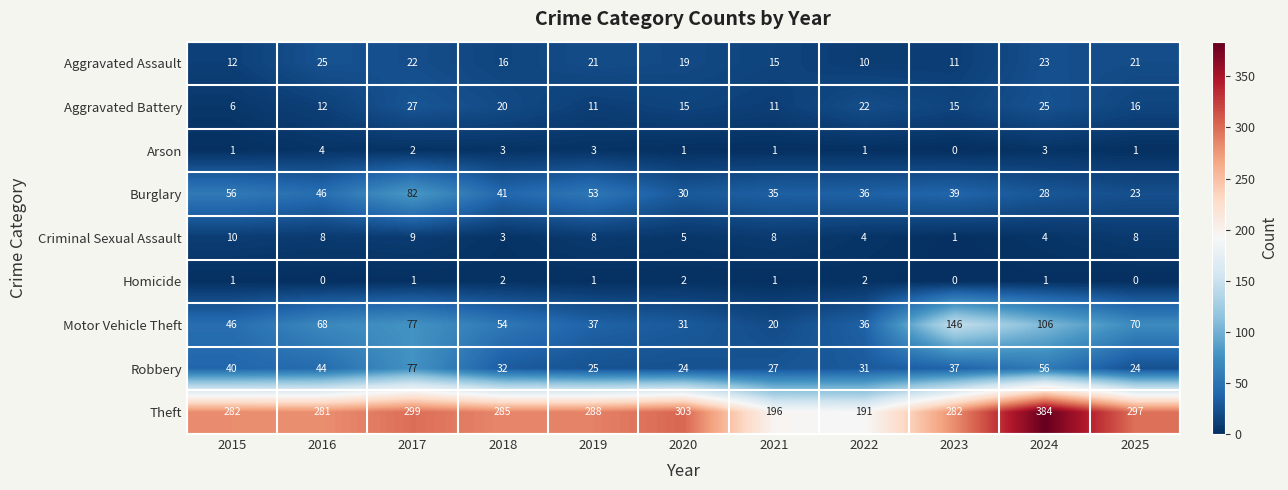

What is the difference between the maximum and second lowest values in the Aggravated Assault series?

14